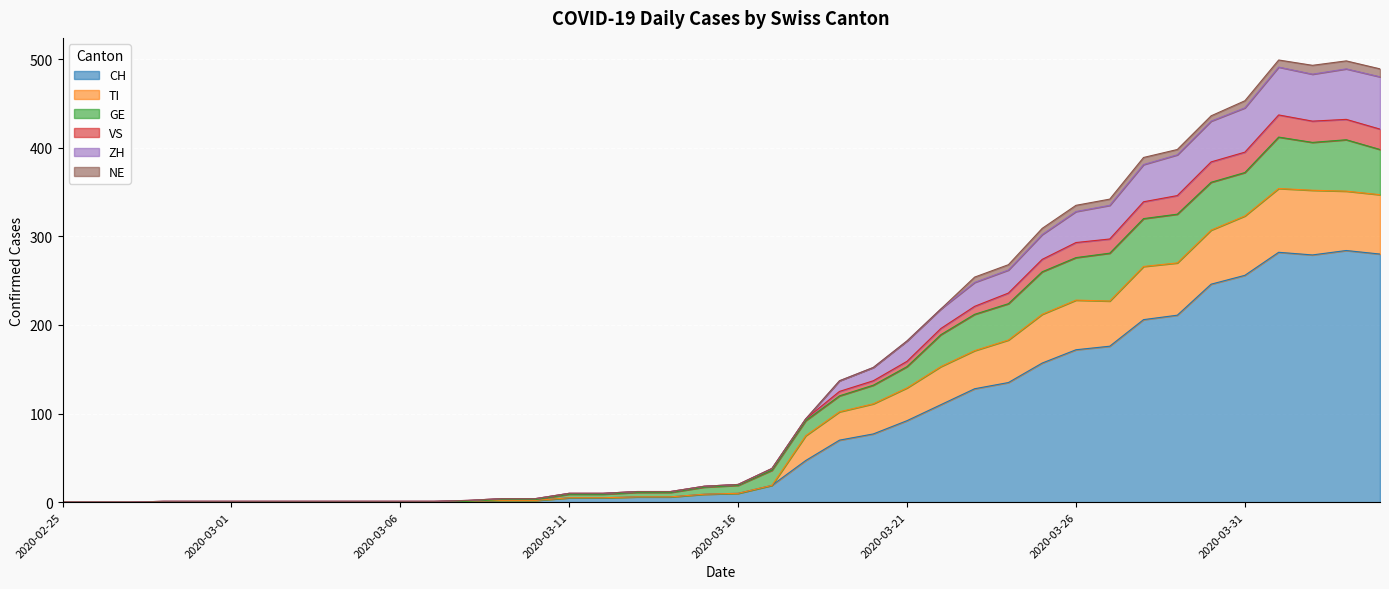

True or false: ZH and CH intersect in this chart.

False